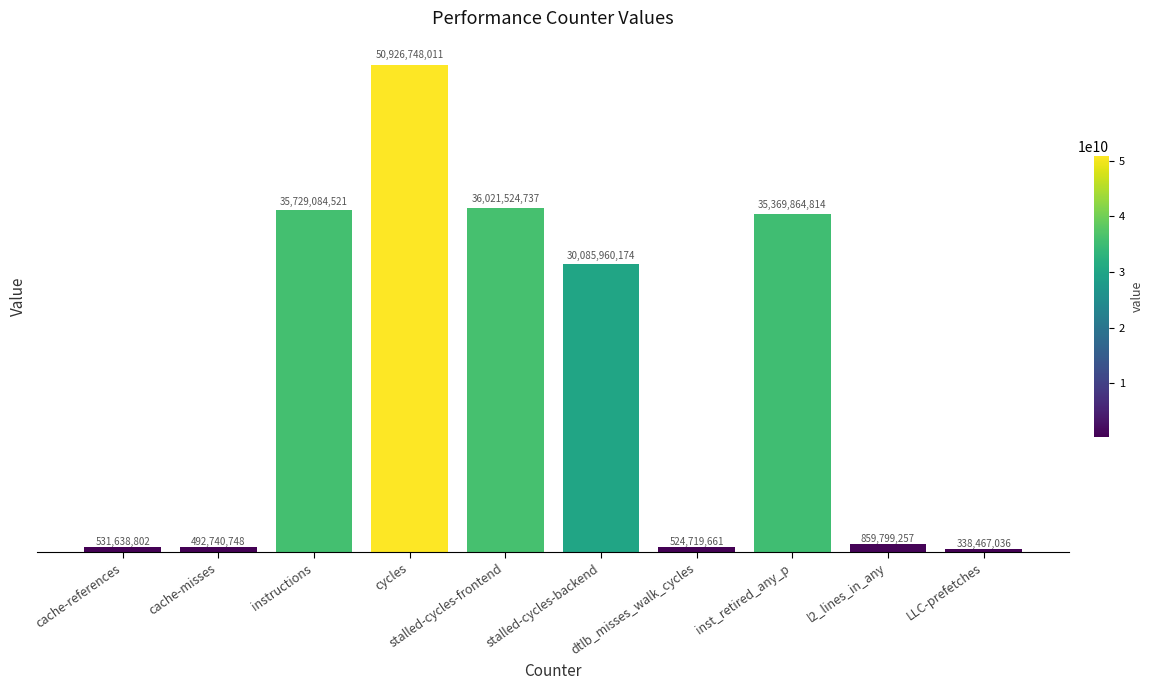

How many values are below 30085960174?

5